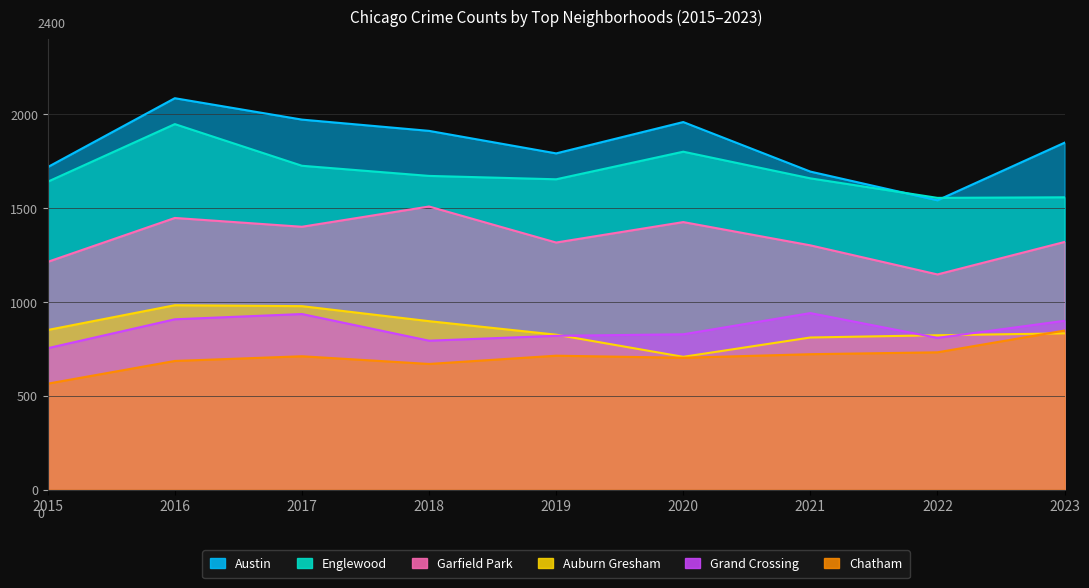

Is it true that Chatham equals 364 at 2016?

False